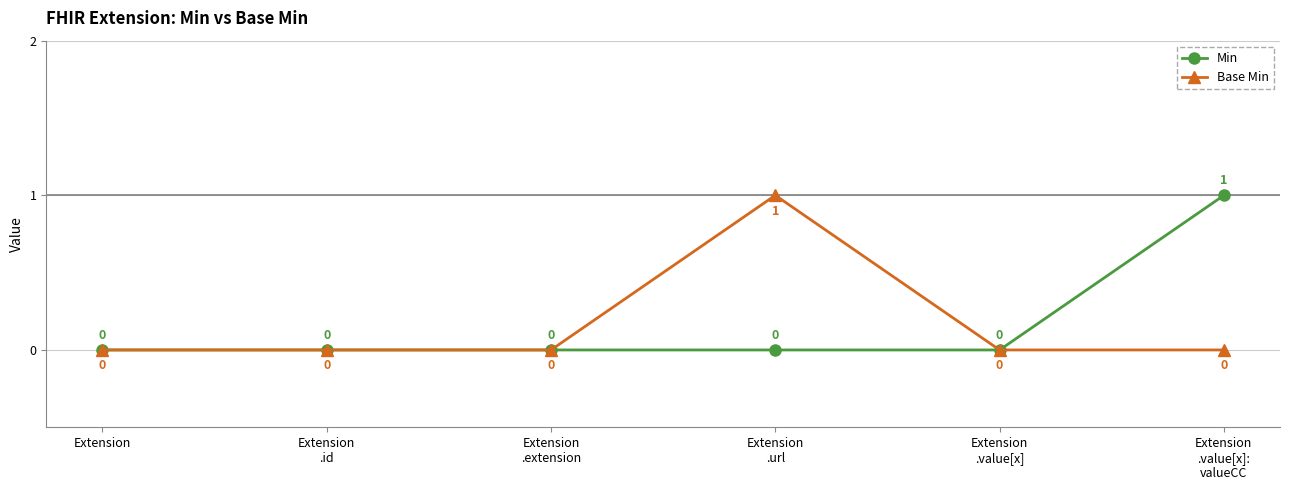

What is the sum of all Min values?

1